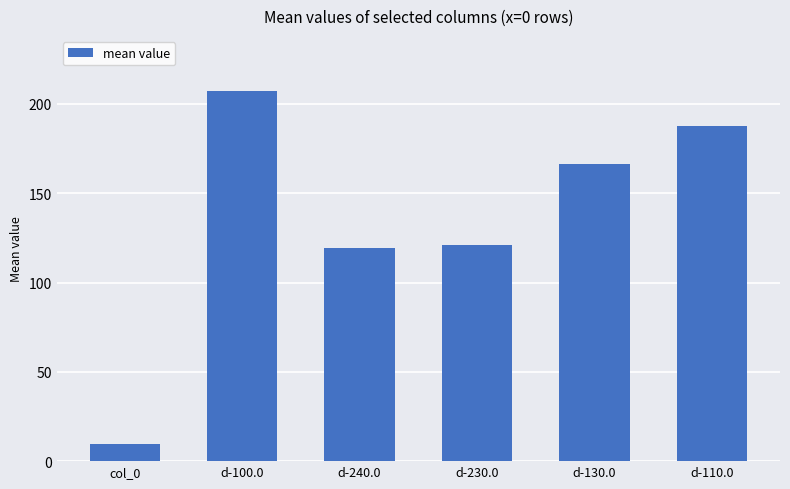

Reading left to right, extract all data points from this chart.

col_0=9.5	d-100.0=207.1	d-240.0=119.2	d-230.0=120.9	d-130.0=166.6	d-110.0=187.4